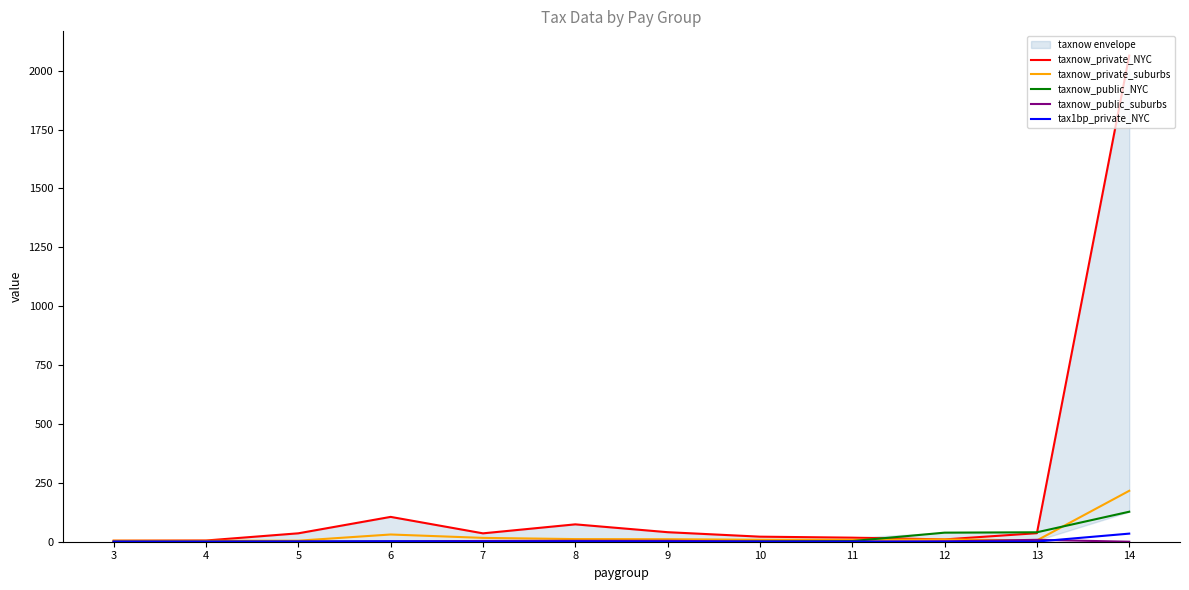

Which series changed the most between 4 and 10?

taxnow_private_NYC